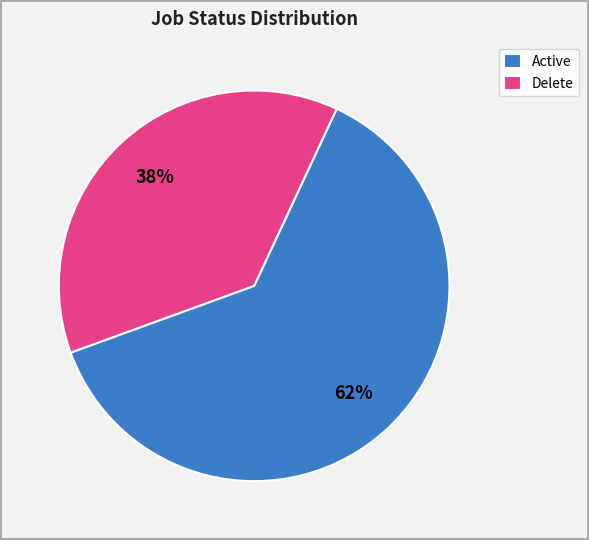

To the nearest percent, what is the average slice percentage?

50%